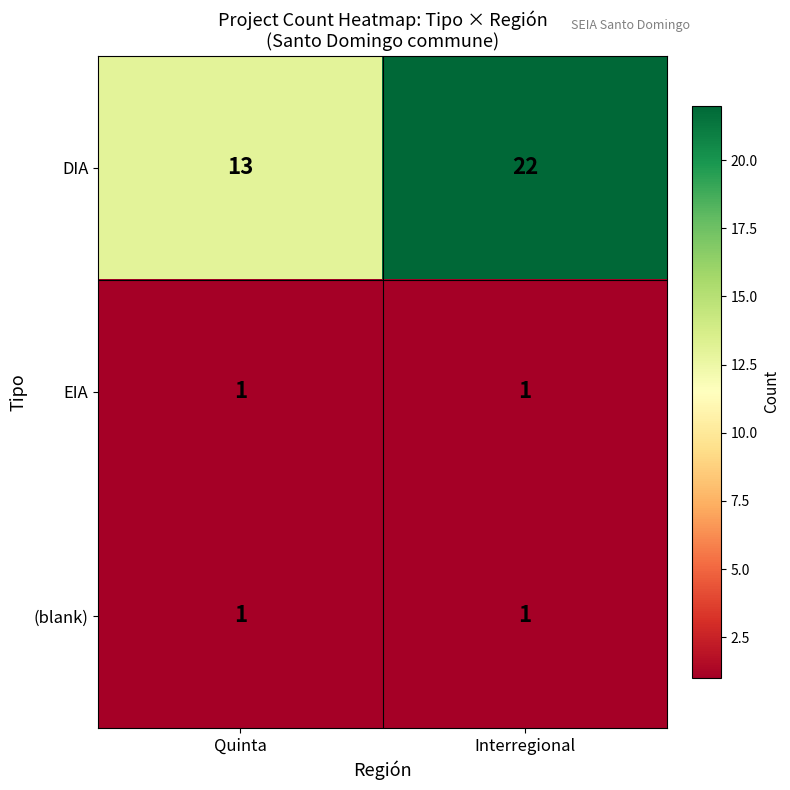

Is it true that (blank) equals 1 at Quinta?

True